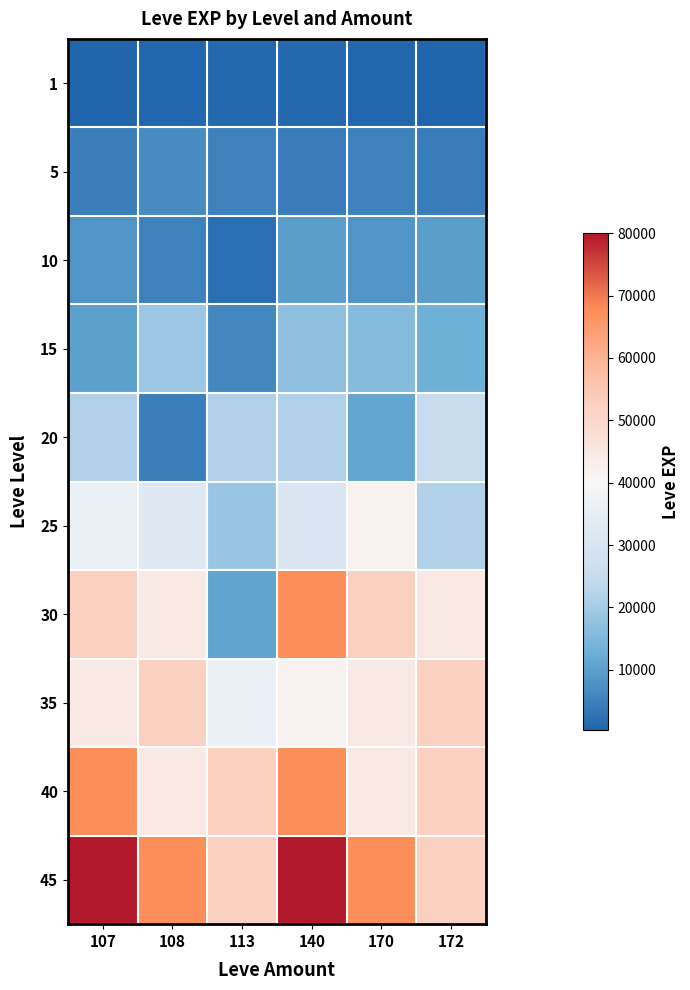

At how many categories does at least one series exceed 77997?

2